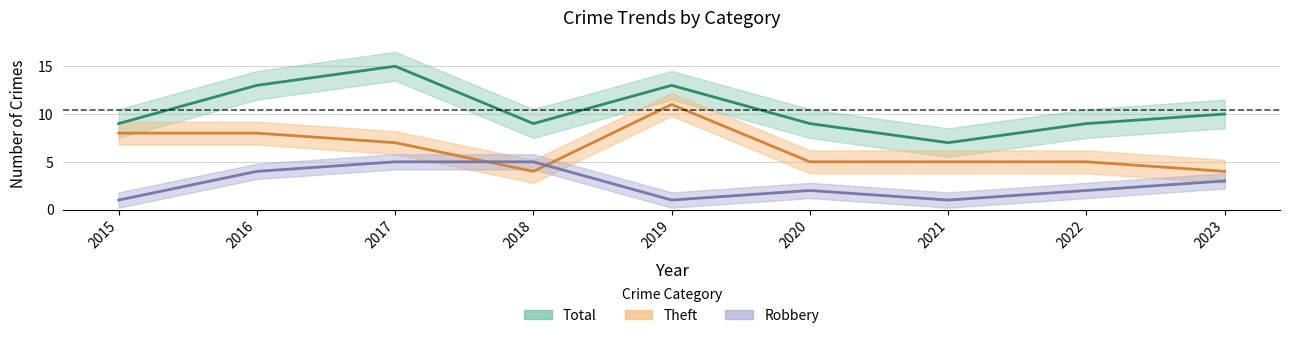

The value of Theft at 2019 is 6. True or false?

False